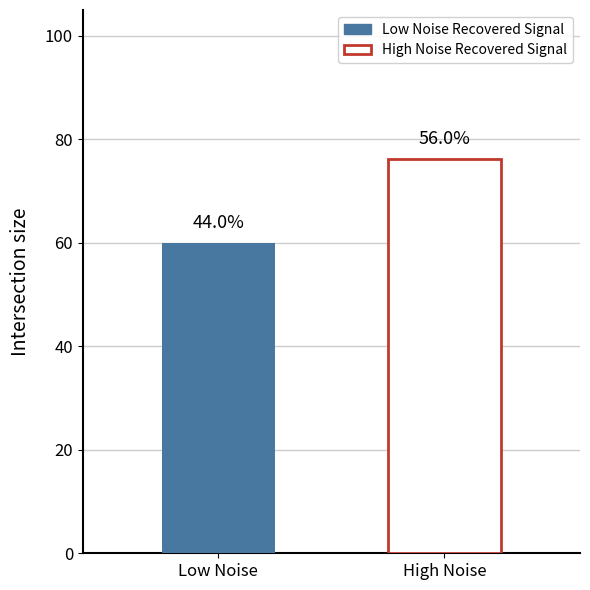

What are all the series names shown in the legend?

Low Noise Recovered Signal, High Noise Recovered Signal